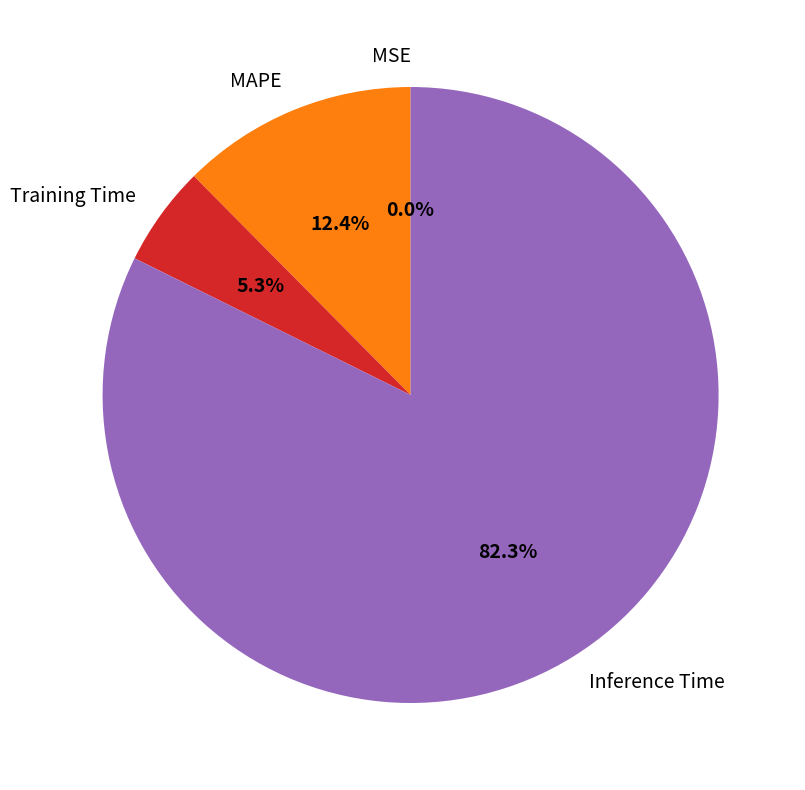

Which has a higher value, MAPE or Training Time?

MAPE